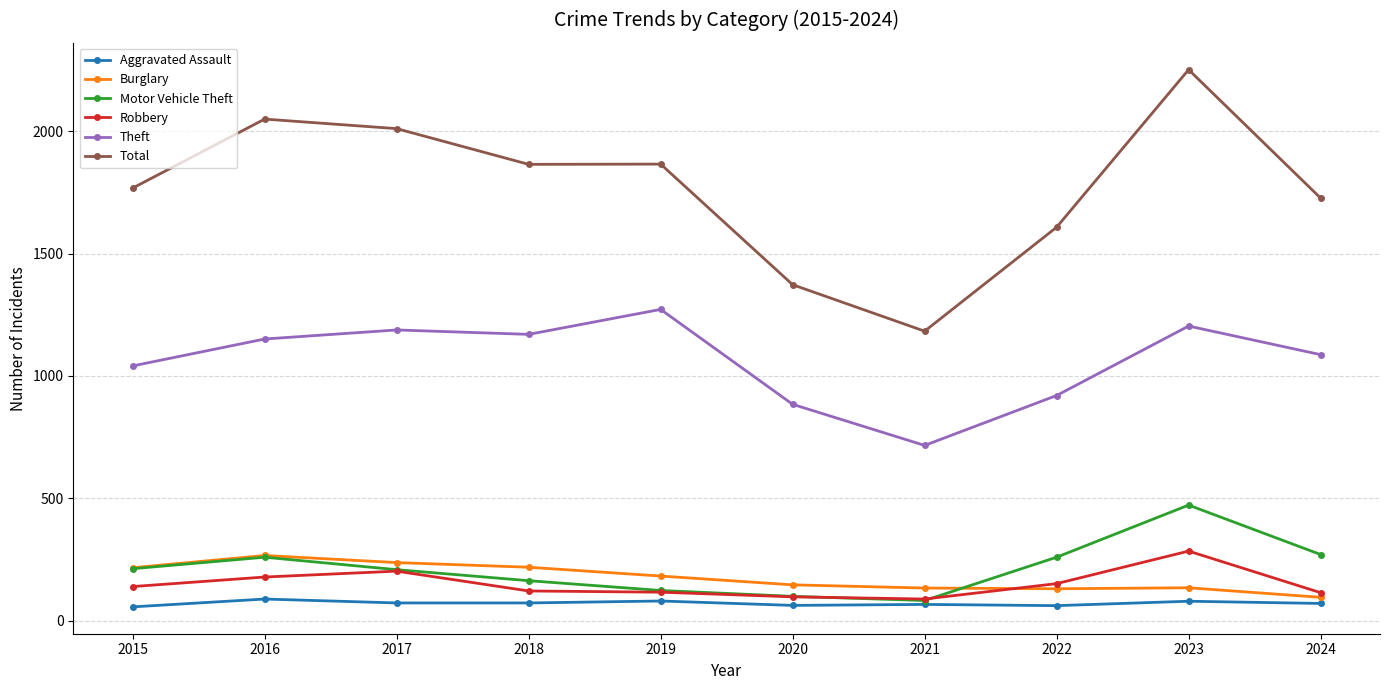

How many data points does each series have?

10